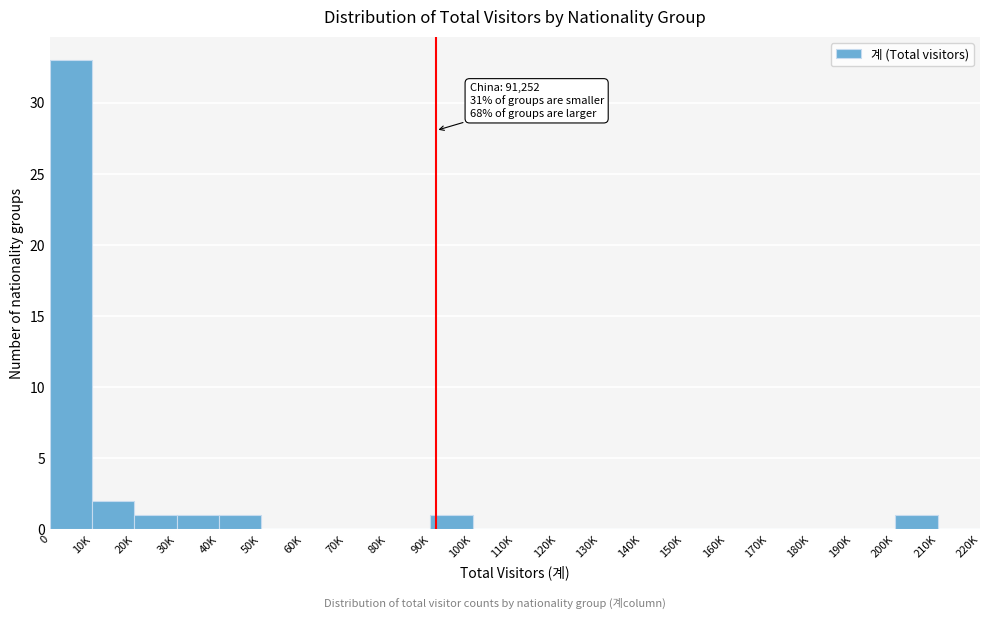

Reading right to left, extract all data points from this chart.

210K=0	200K=1	190K=0	180K=0	170K=0	160K=0	150K=0	140K=0	130K=0	120K=0	110K=0	100K=0	90K=1	80K=0	70K=0	60K=0	50K=0	40K=1	30K=1	20K=1	10K=2	0=33